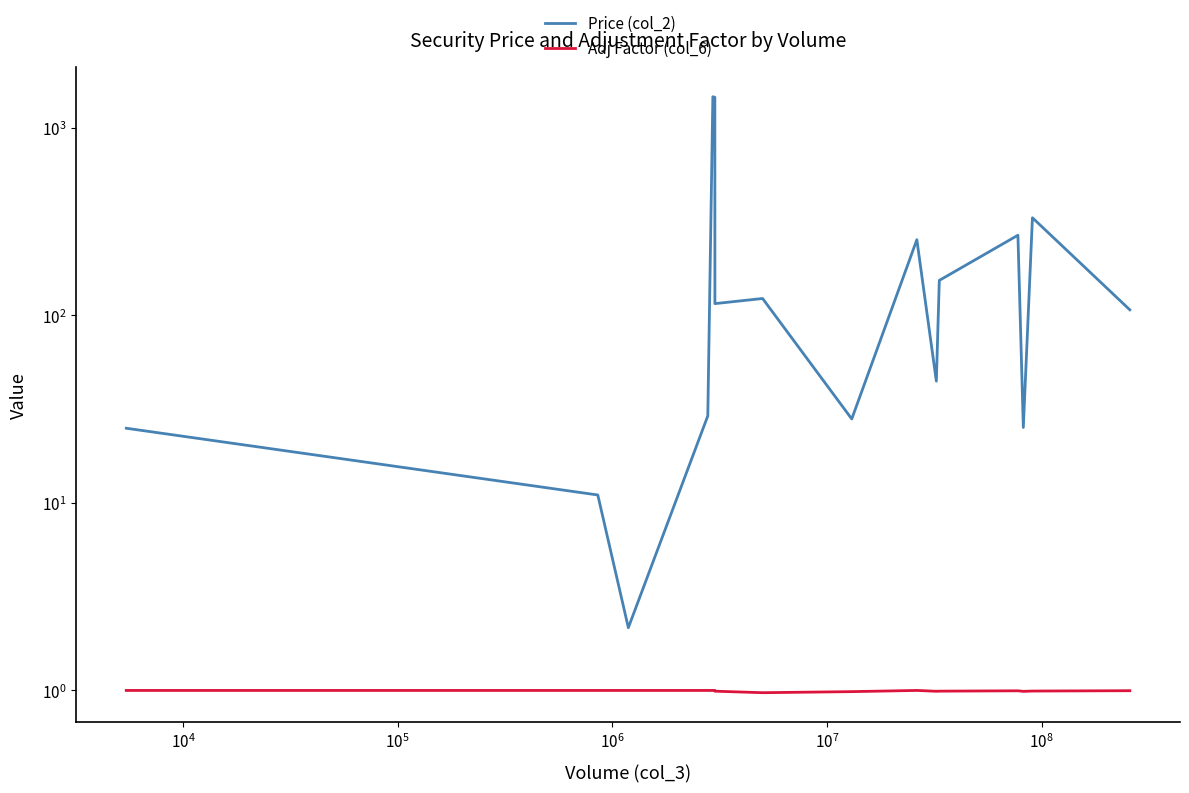

What is the difference between the second highest and minimum values in the Price (col_2) series?

1448.9